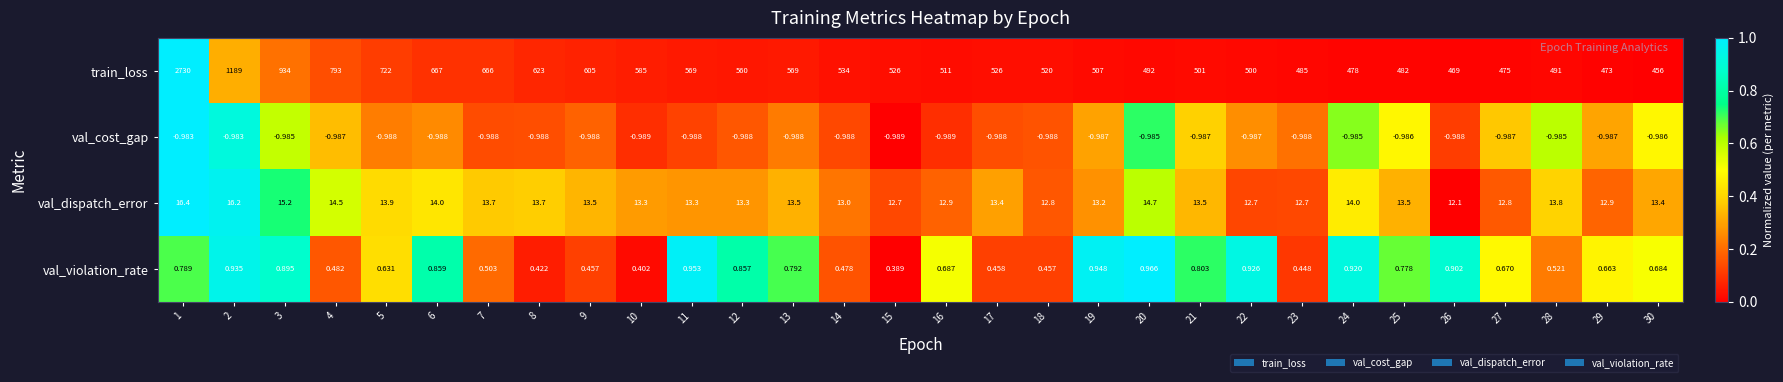

Which series has the widest spread of values?

train_loss